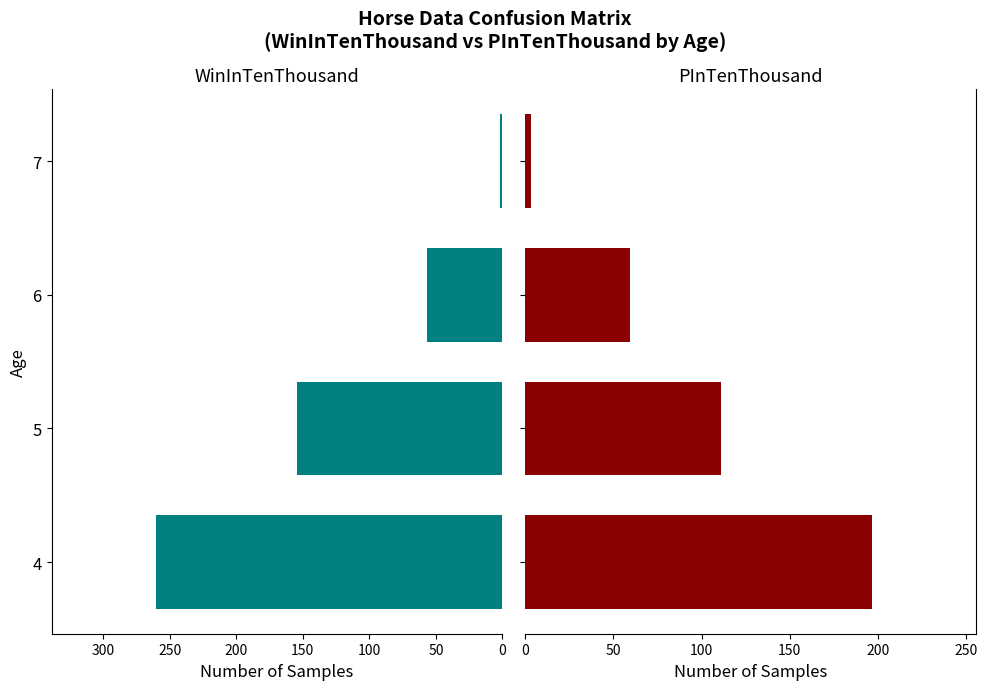

The value of PInTenThousand at 6 is 23.4. True or false?

False